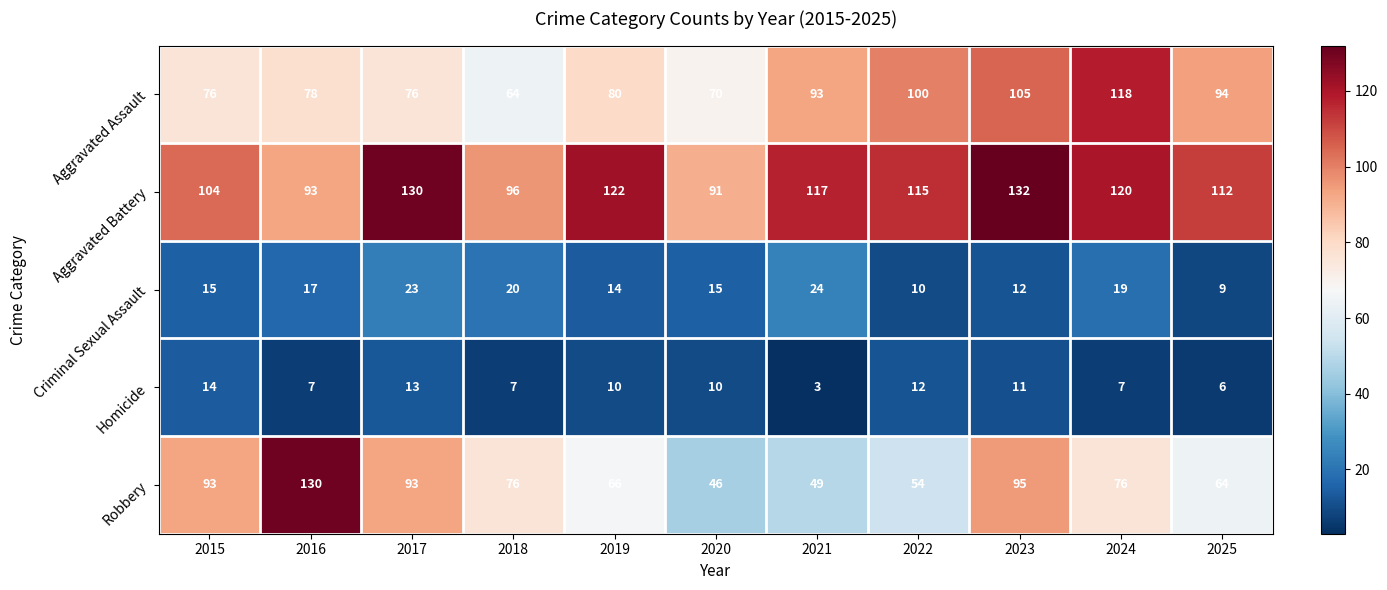

At 2017, list the series in order from smallest to largest.

Homicide, Criminal Sexual Assault, Aggravated Assault, Robbery, Aggravated Battery